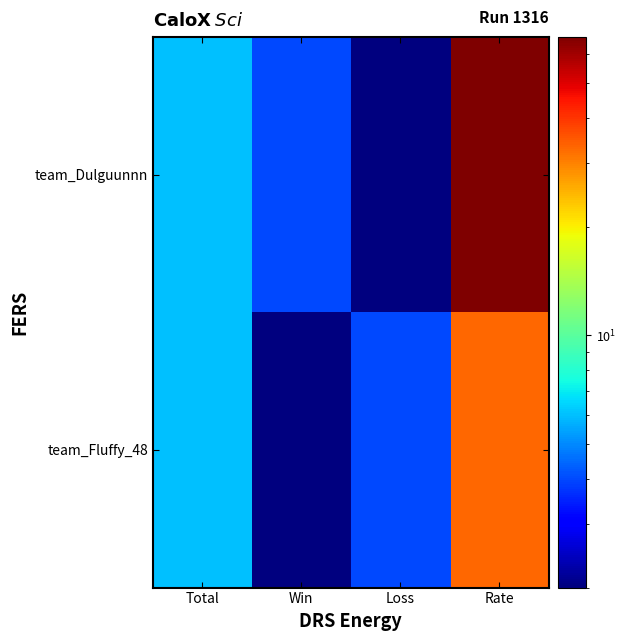

What is the greatest value displayed?

67